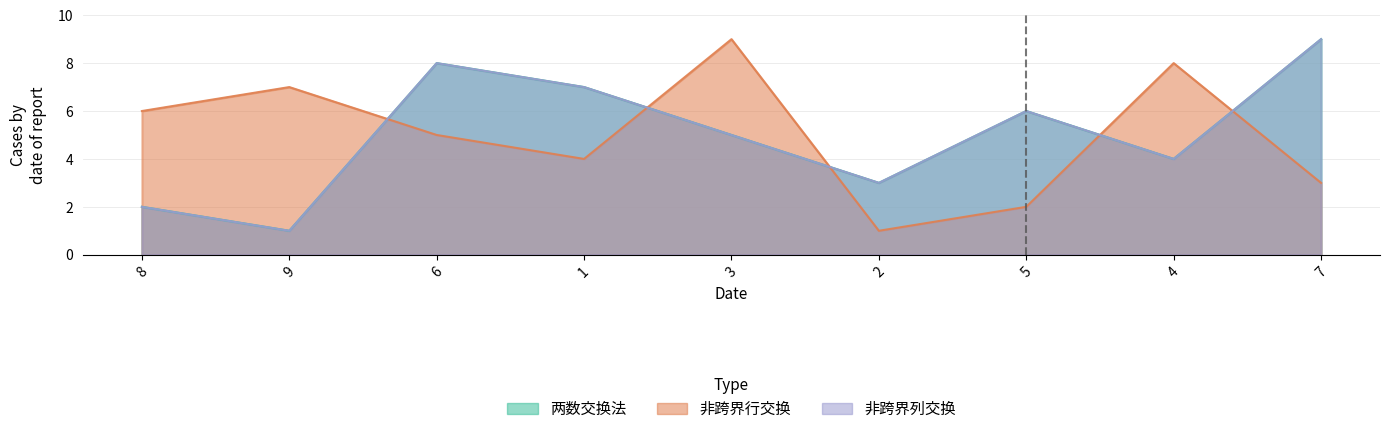

True or false: 两数交换法 has more than 0 points higher than both neighbors.

True